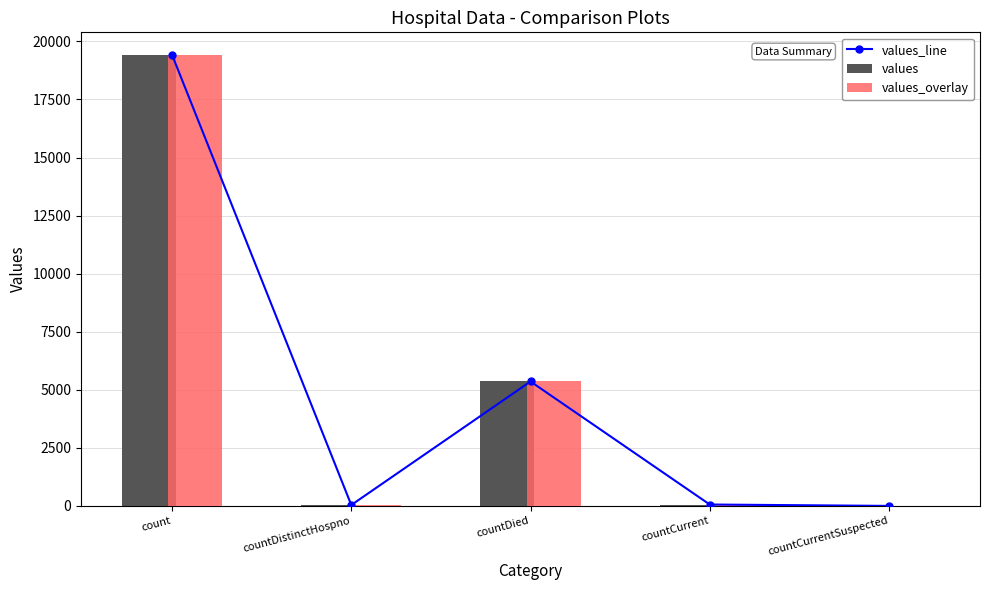

Count the number of data series in this chart.

3